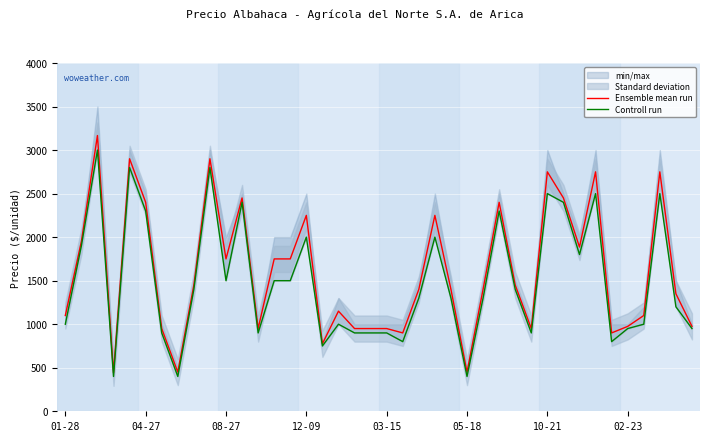

What is the minimum value for Ensemble mean run?

442